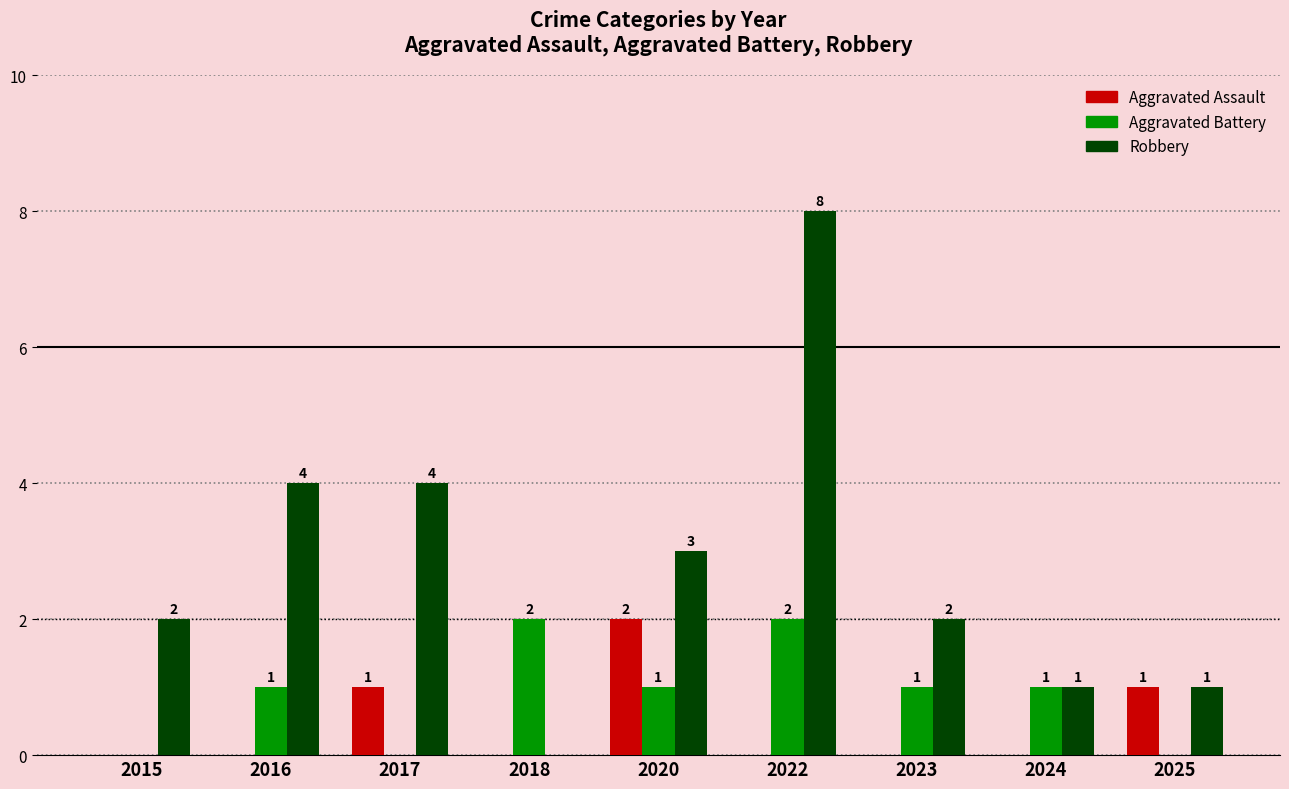

Count the number of categories in the chart.

9